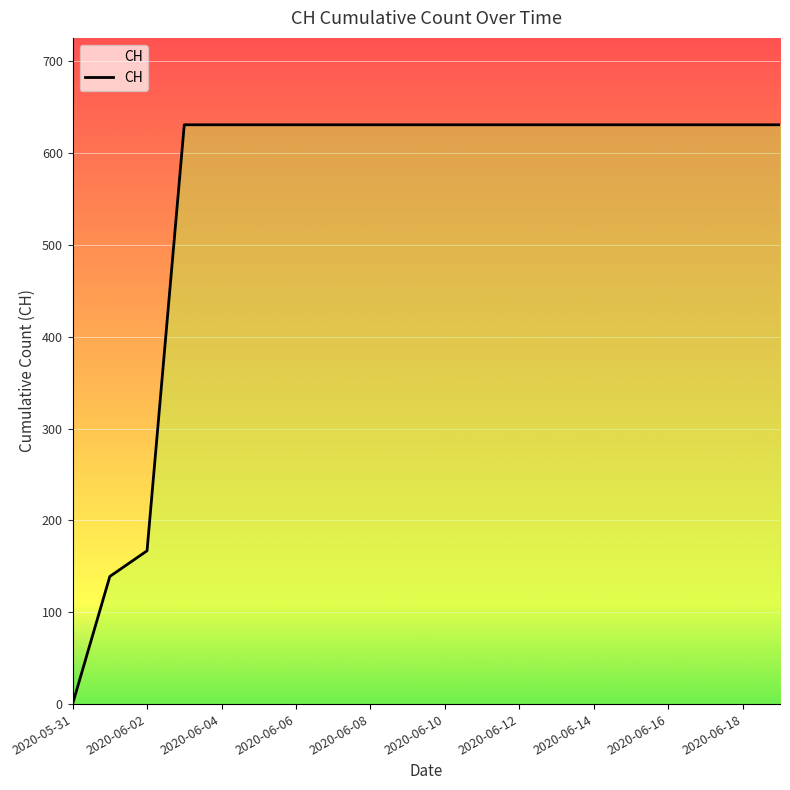

What is the difference between the maximum and minimum values?

631